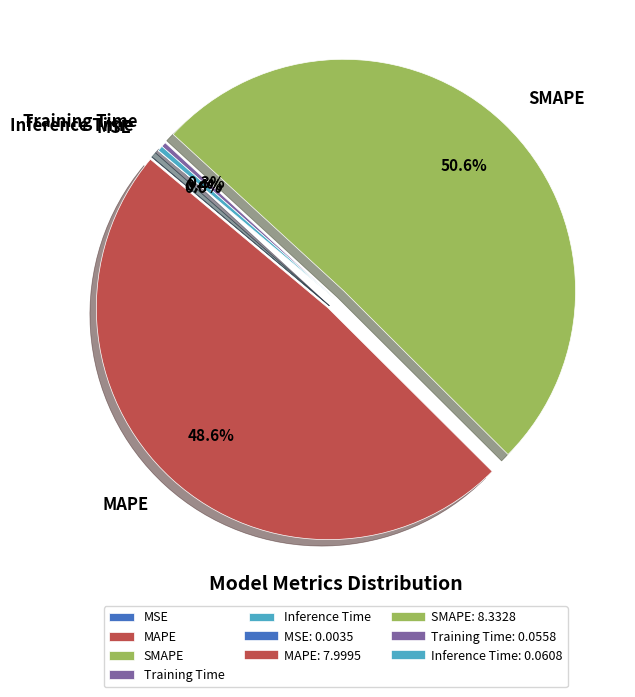

Does SMAPE represent more than half of the total?

Yes